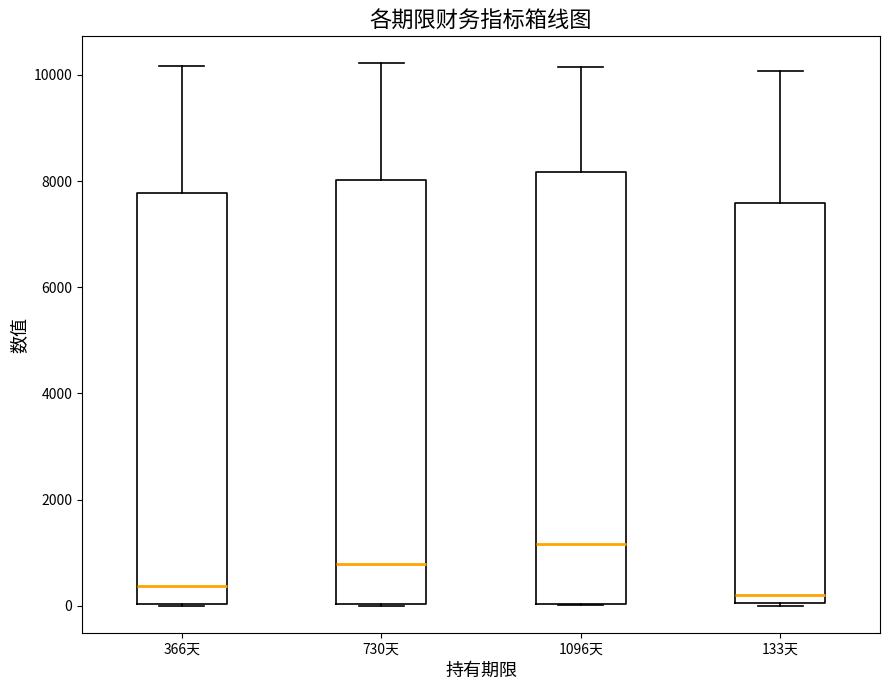

Reading left to right, read every box against the y-axis: the position of its median line, the range the box covers, and the ends of its whiskers. The values are not printed on the chart, so give them approximately, as read against the axis.

366天: median 400, box 0 to 7800, whiskers 0 to 10200
730天: median 800, box 0 to 8000, whiskers 0 to 10200
1096天: median 1200, box 0 to 8200, whiskers 0 to 10200
133天: median 200, box 0 to 7600, whiskers 0 to 10000